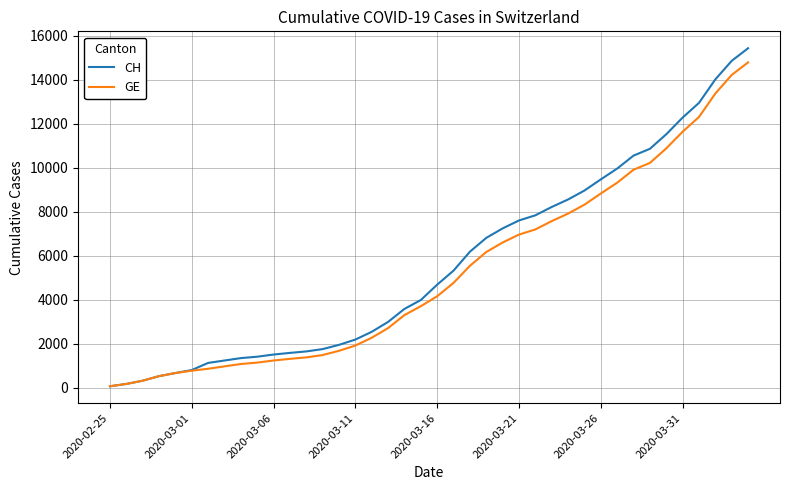

What is the maximum value for GE?

14797